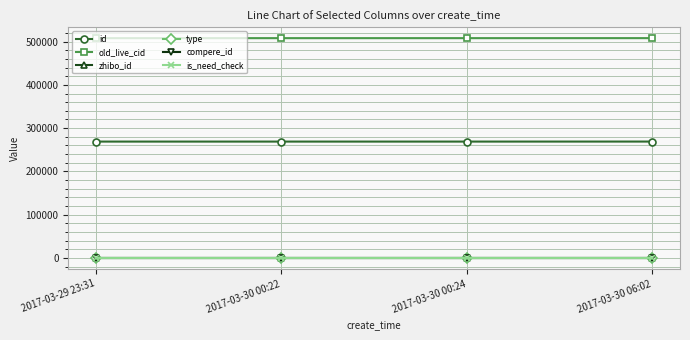

Does the chart have visible grid lines?

Yes